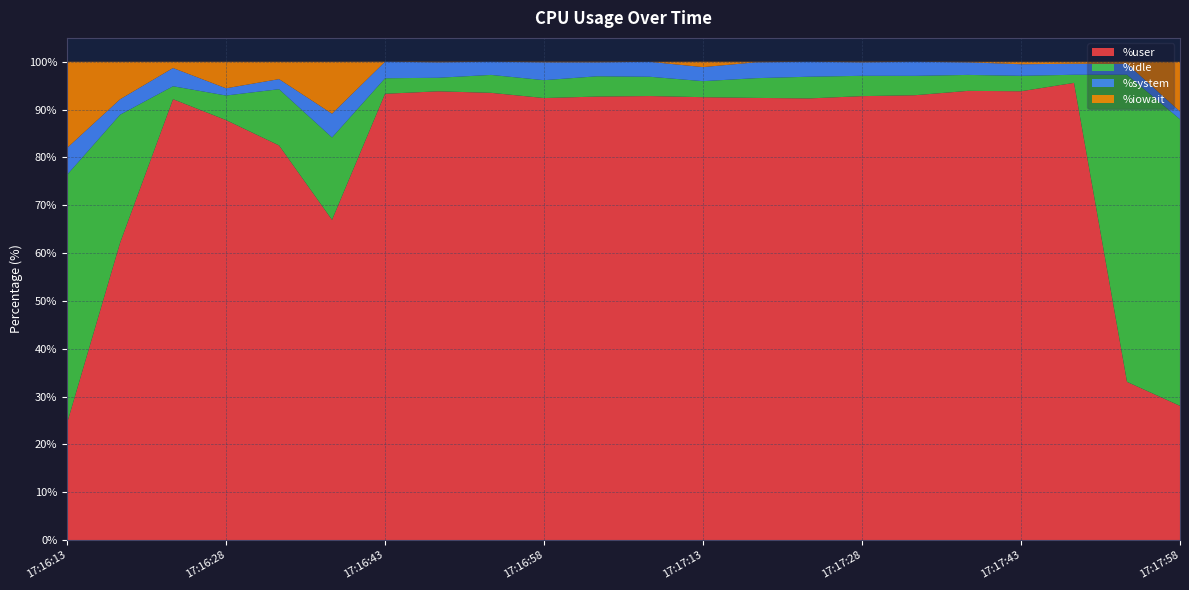

Reading right to left, what are all the values shown in this chart?

%user: 28.1	33.1	95.6	93.8	93.9	93.0	92.8	92.3	92.5	92.6	92.8	92.7	92.4	93.5	93.8	93.3	66.9	82.5	87.8	92.2	62.1	24.4
%idle: 59.9	64.2	1.7	3.2	3.3	4.0	4.2	4.5	4.1	3.4	4.0	4.2	3.7	3.8	2.8	3.2	17.2	11.8	5.1	2.7	26.8	52.0
%system: 1.6	2.3	2.3	2.4	2.6	2.9	2.8	3.1	3.3	2.9	3.1	2.9	3.7	2.7	3.2	3.5	5.0	2.1	1.5	3.8	3.2	5.6
%iowait: 10.4	0.4	0.4	0.5	0.1	0.0	0.1	0.0	0.1	1.1	0.0	0.1	0.1	0.0	0.1	0.0	10.8	3.6	5.5	1.3	7.8	18.0